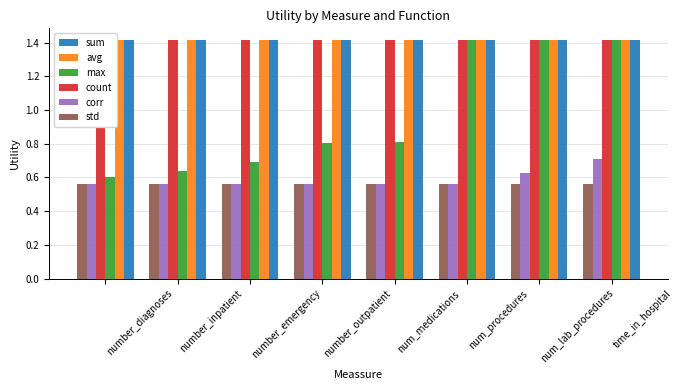

The value of sum at num_procedures is 2.4. True or false?

False